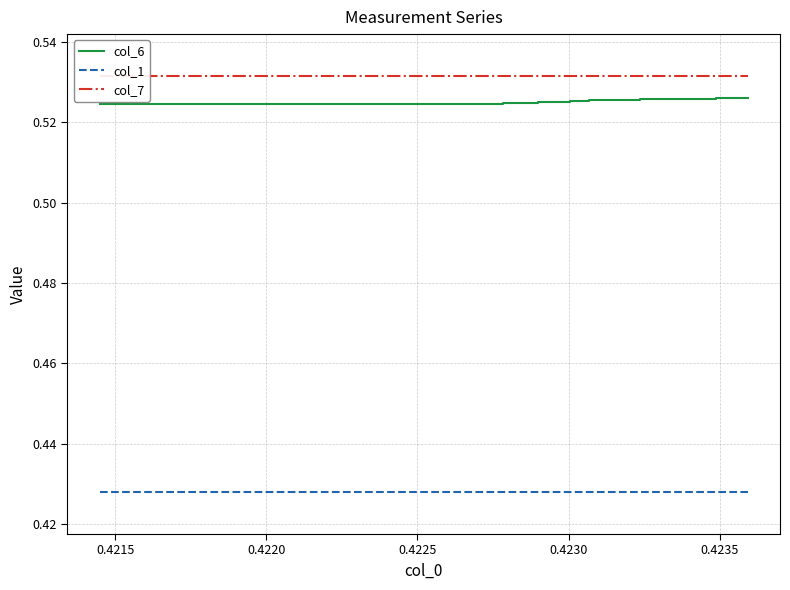

True or false: col_6 and col_7 cross at least once.

False